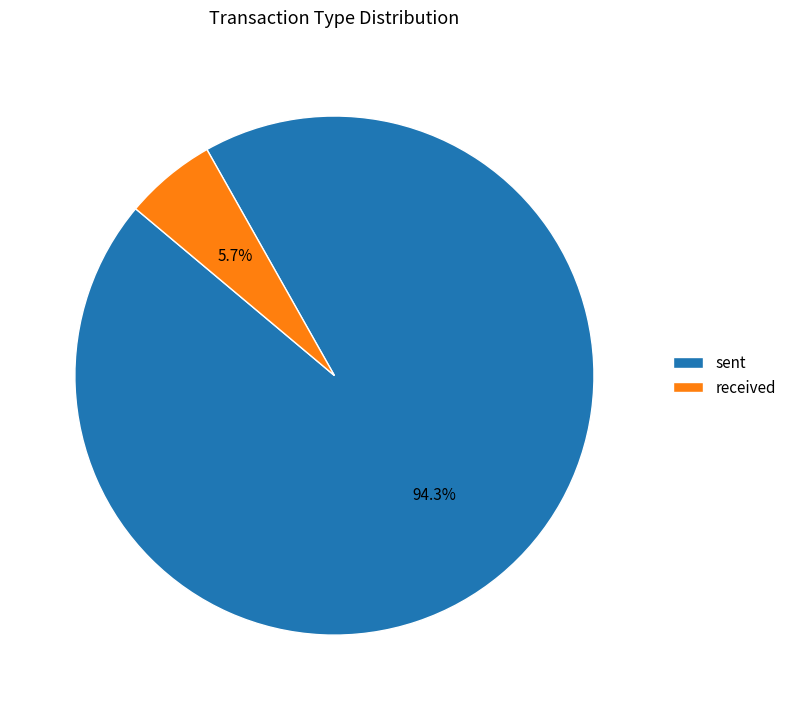

What percentage is NOT represented by sent?

5.7%